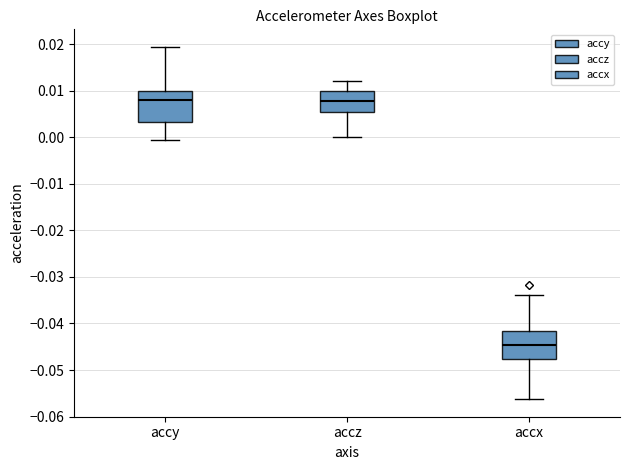

Where does the median line of the box for accx sit on the y-axis? The values are not printed on the chart, so give them approximately, as read against the axis.

-0.045